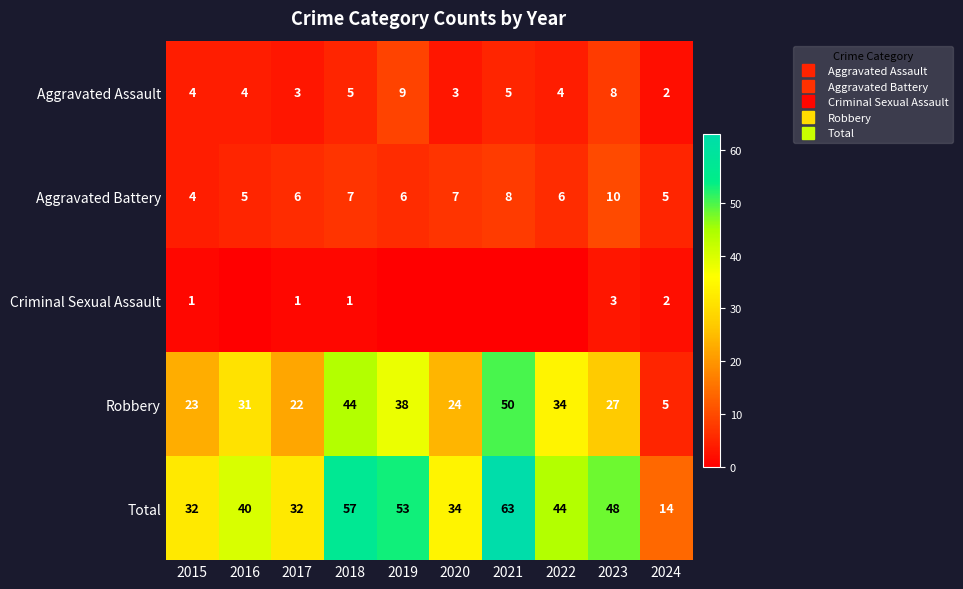

The value of Total at 2018 is 78. True or false?

False